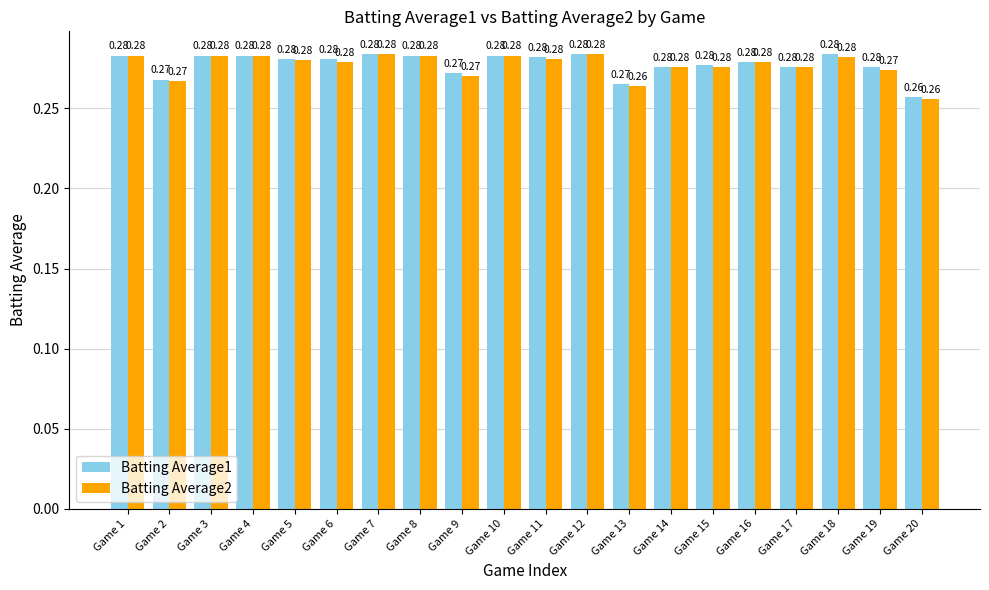

Which series has the largest total across all categories?

Batting Average1